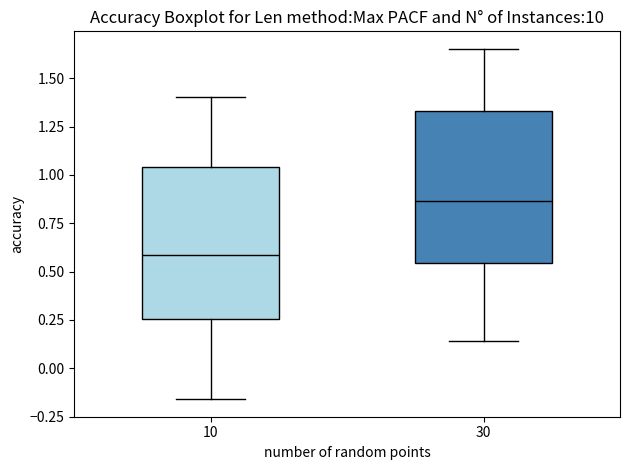

Reading left to right, read every box against the y-axis: the position of its median line, the range the box covers, and the ends of its whiskers. The values are not printed on the chart, so give them approximately, as read against the axis.

10: median 0.60, box 0.25 to 1.05, whiskers -0.15 to 1.40
30: median 0.85, box 0.55 to 1.35, whiskers 0.15 to 1.65